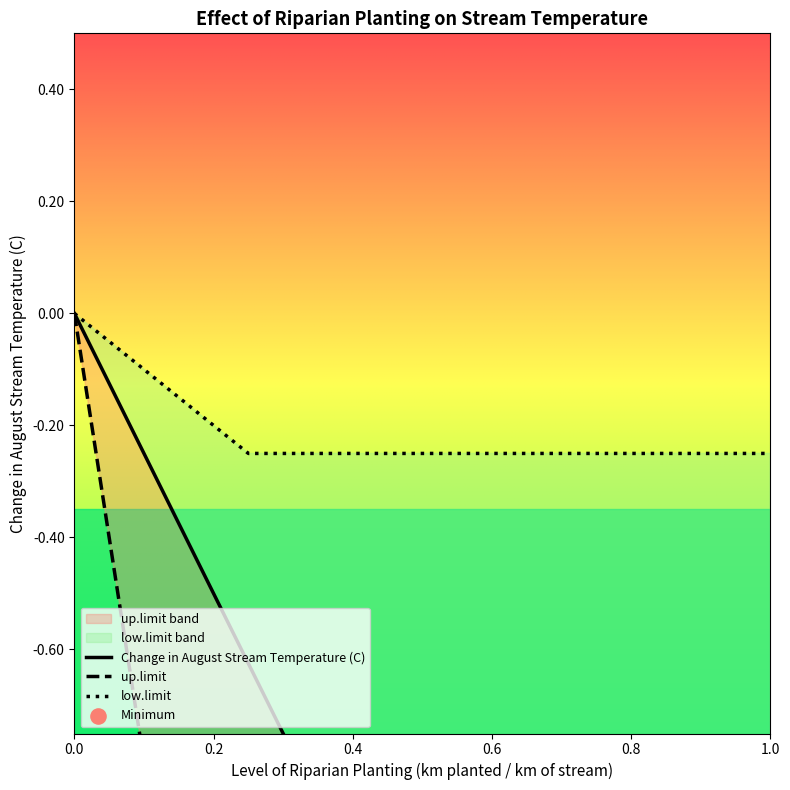

Which series contains the highest Y value?

Change in August Stream Temperature (C)